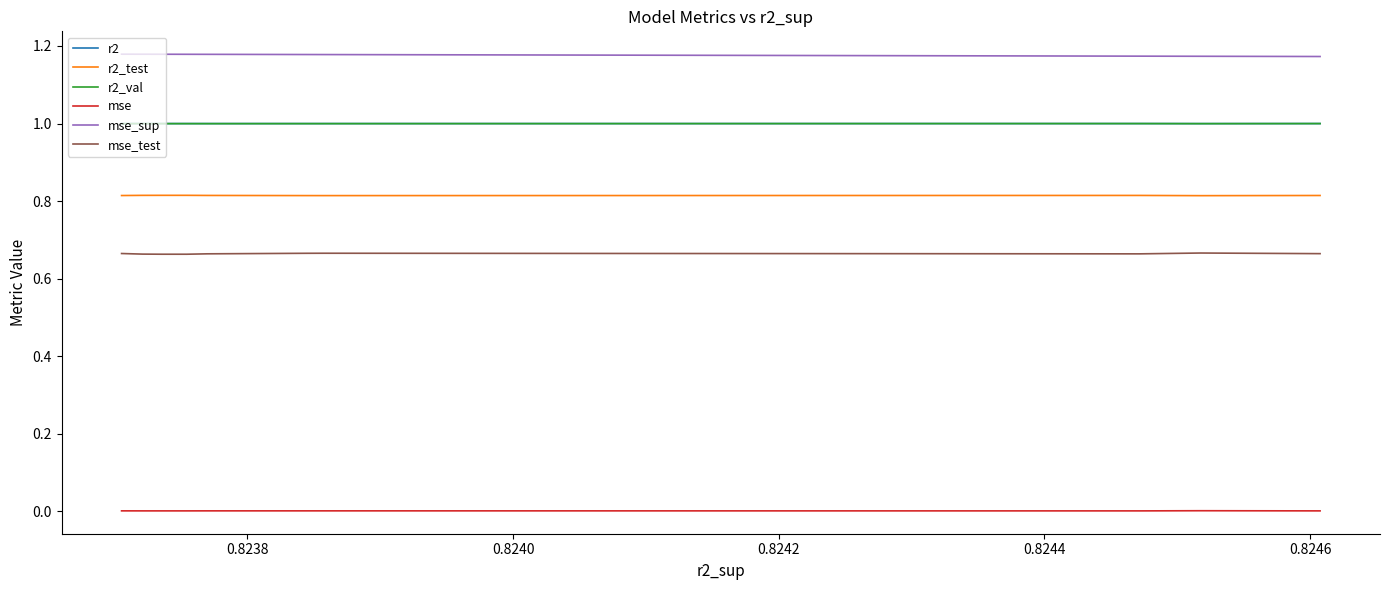

What is the difference between the highest and lowest values at 0.8244?

1.2